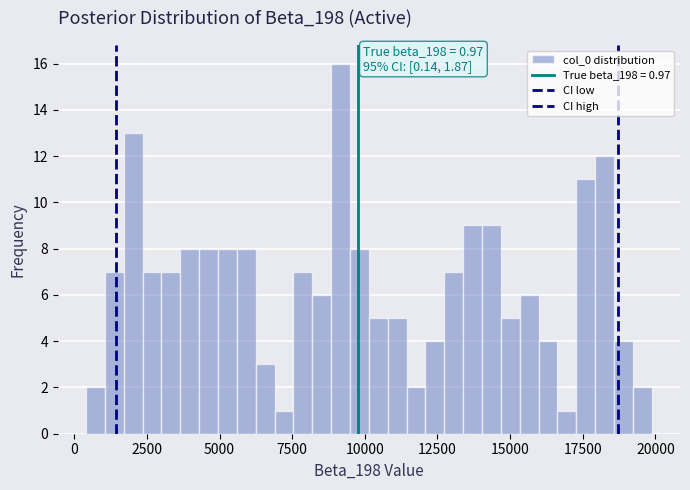

Read against the x-axis, roughly where is the centre of the tallest bar?

9000